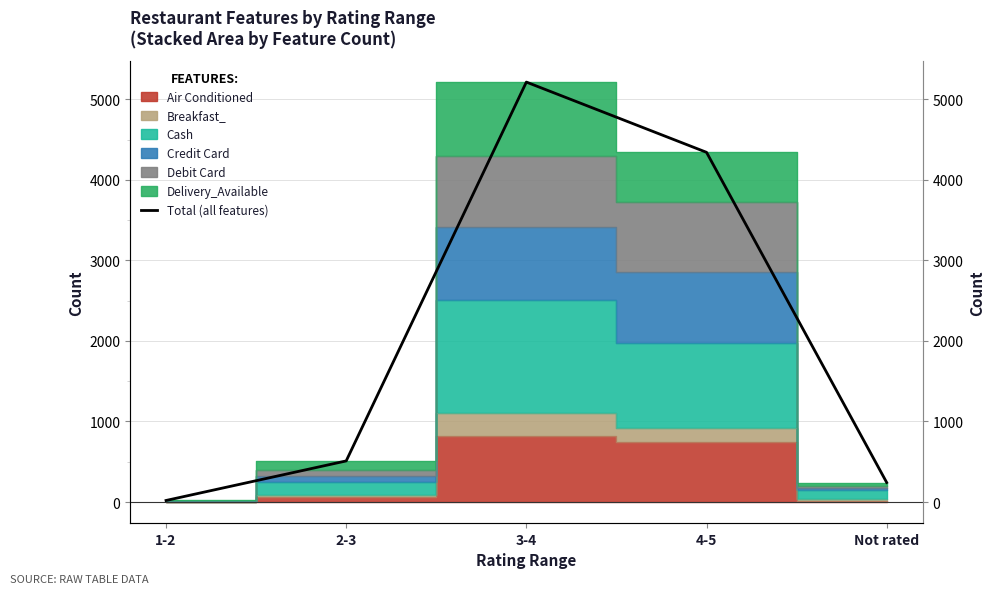

List the labels in order of value, smallest first.

1-2, Not rated, 2-3, 4-5, 3-4